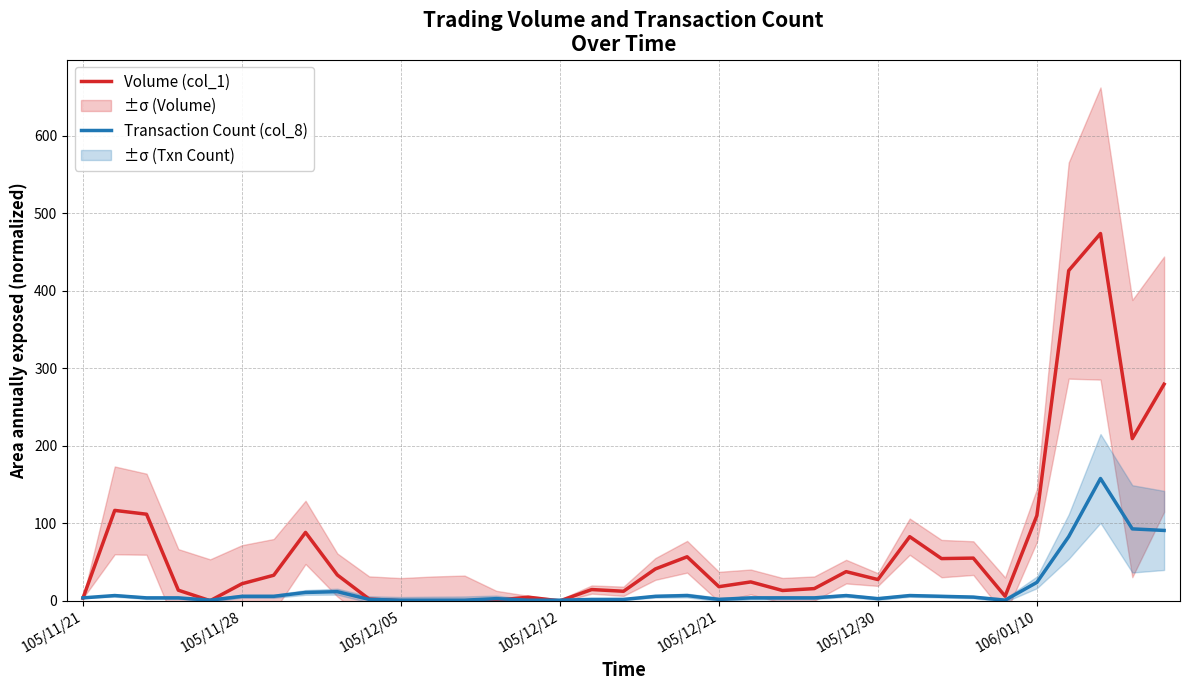

What is the smallest value displayed?

0.1